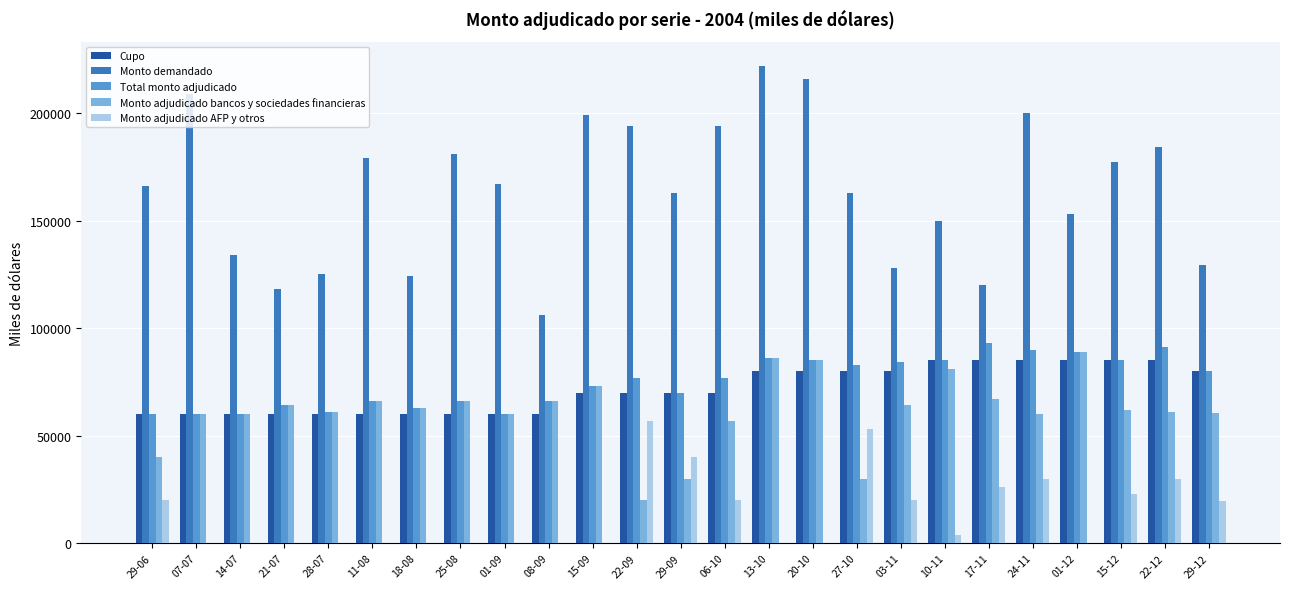

What are all the series names shown in the legend?

Cupo, Monto demandado, Total monto adjudicado, Monto adjudicado bancos y sociedades financieras, Monto adjudicado AFP y otros